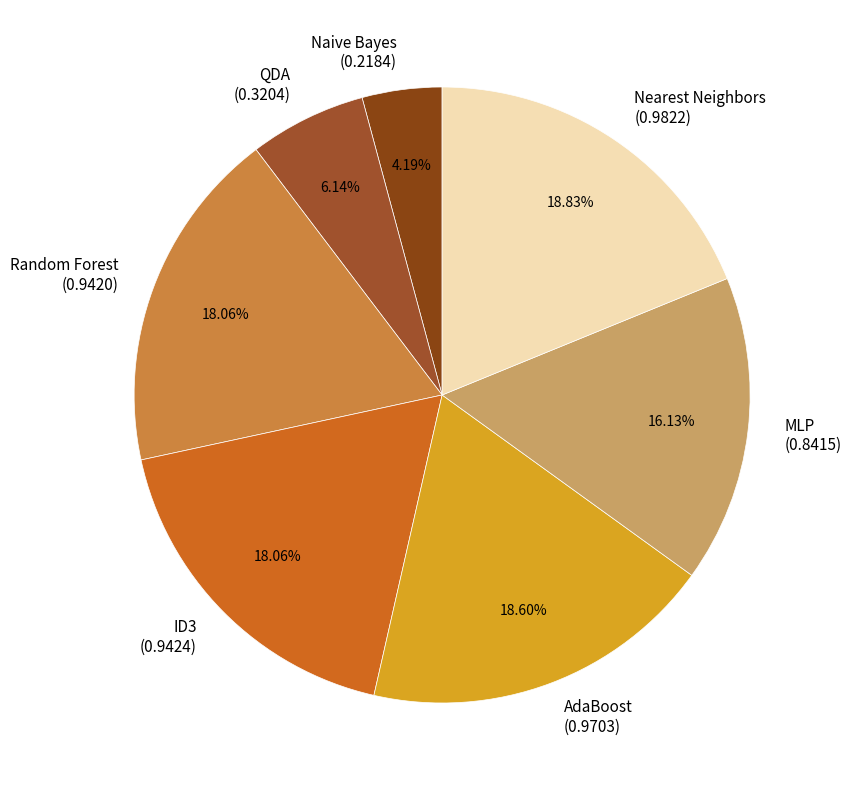

How many segments does this pie chart have?

7